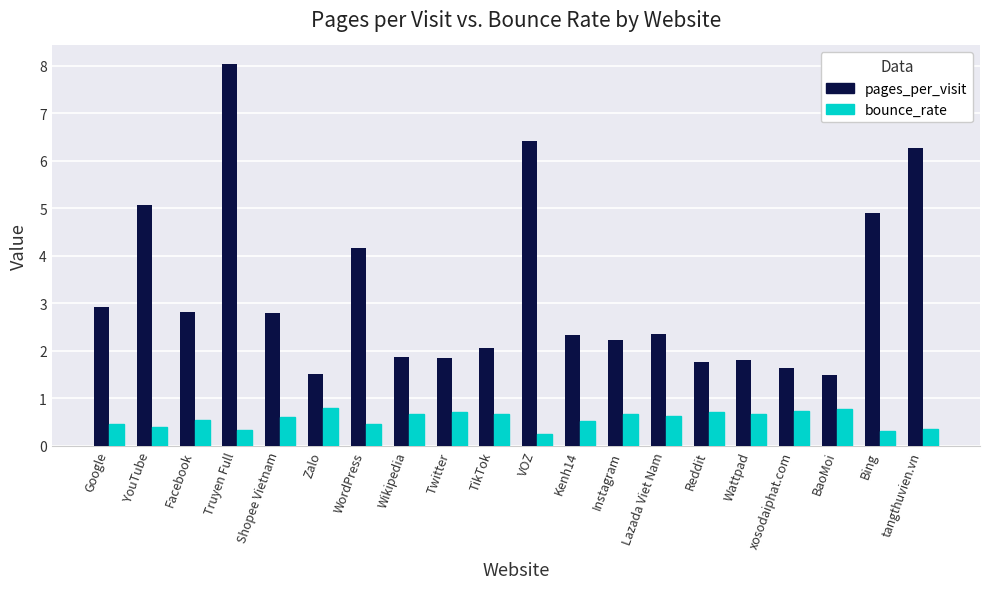

Which series has the largest total across all categories?

pages_per_visit